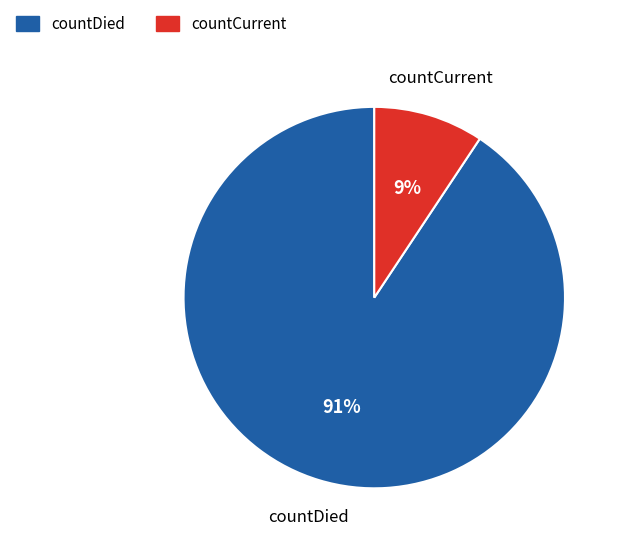

How many segments does this pie chart have?

2